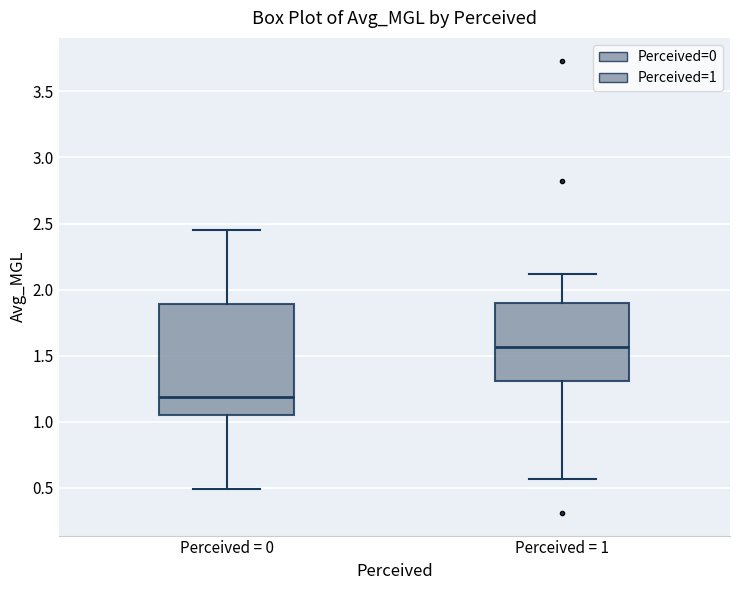

Reading left to right, read every box against the y-axis: the position of its median line, the range the box covers, and the ends of its whiskers. The values are not printed on the chart, so give them approximately, as read against the axis.

Perceived = 0: median 1.20, box 1.05 to 1.90, whiskers 0.50 to 2.45
Perceived = 1: median 1.55, box 1.30 to 1.90, whiskers 0.55 to 2.10